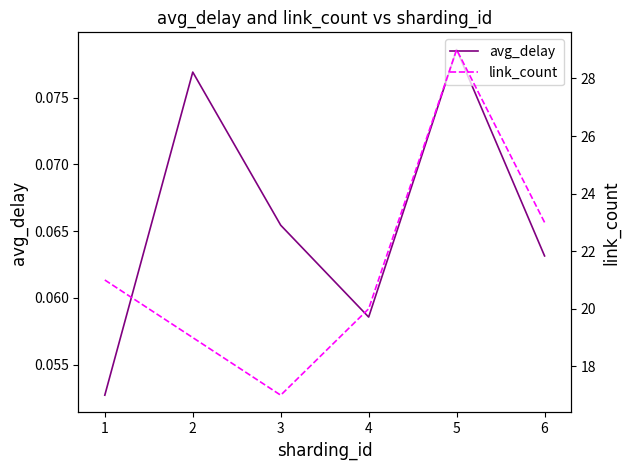

At which label does avg_delay reach its peak?

5